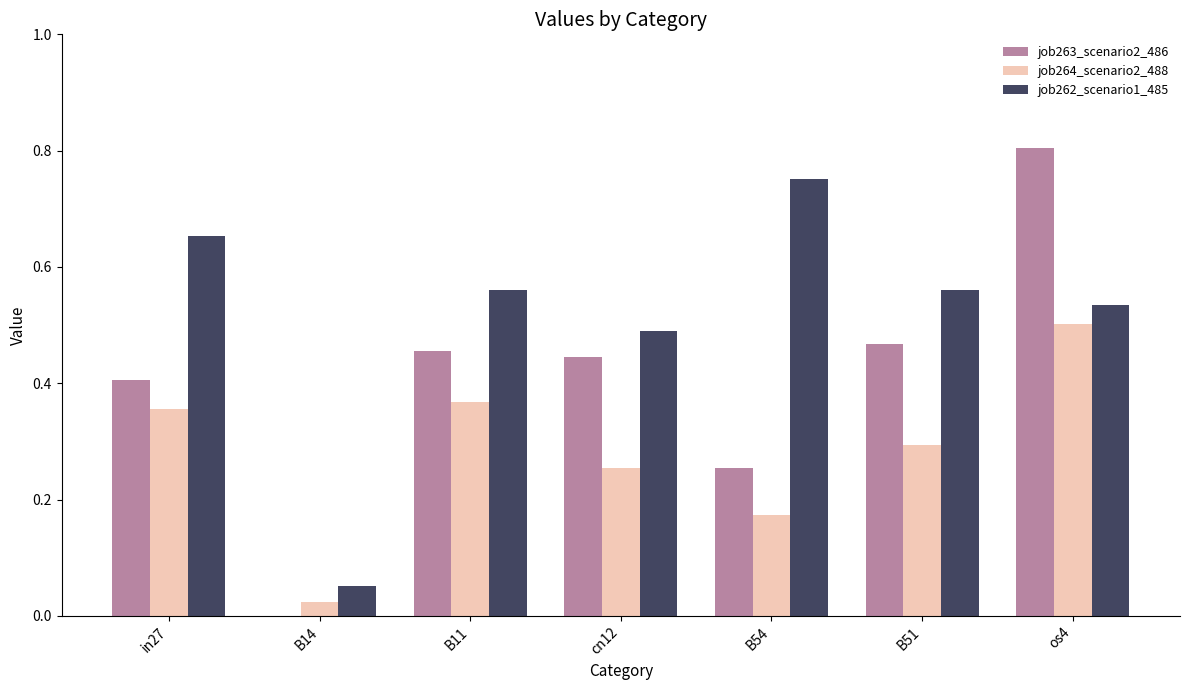

What is the sum of the job263_scenario2_486 values at B54 and os4?

1.1